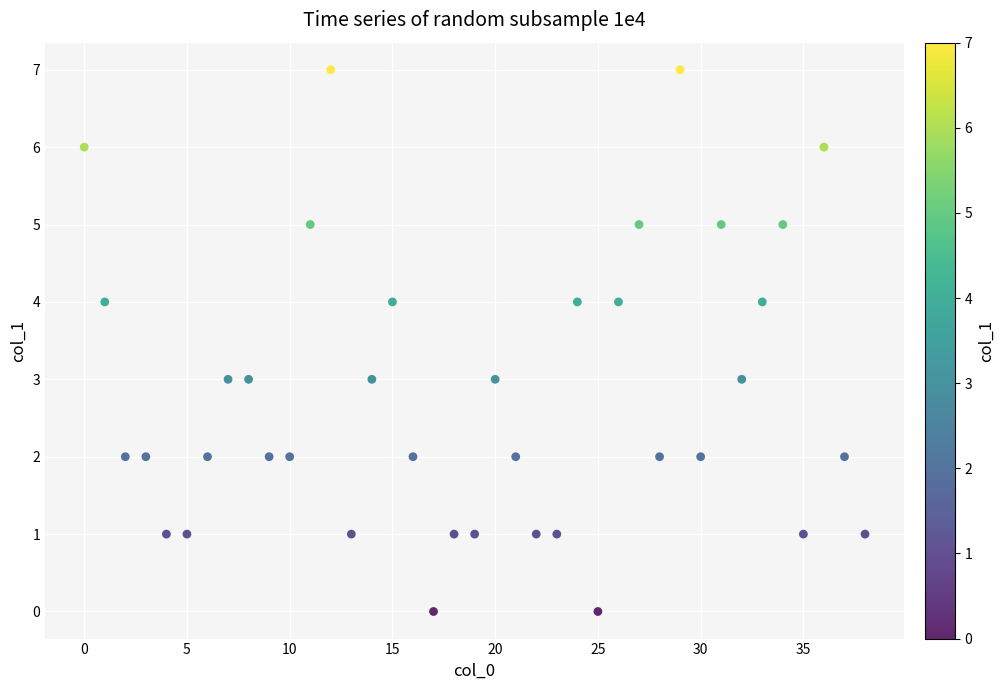

What is the range of Y values (max minus min)?

7